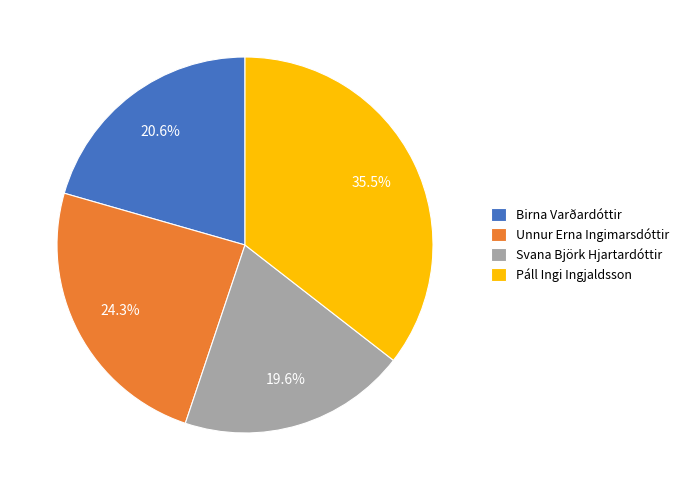

Which category has the smallest portion of the pie?

Svana Björk Hjartardóttir